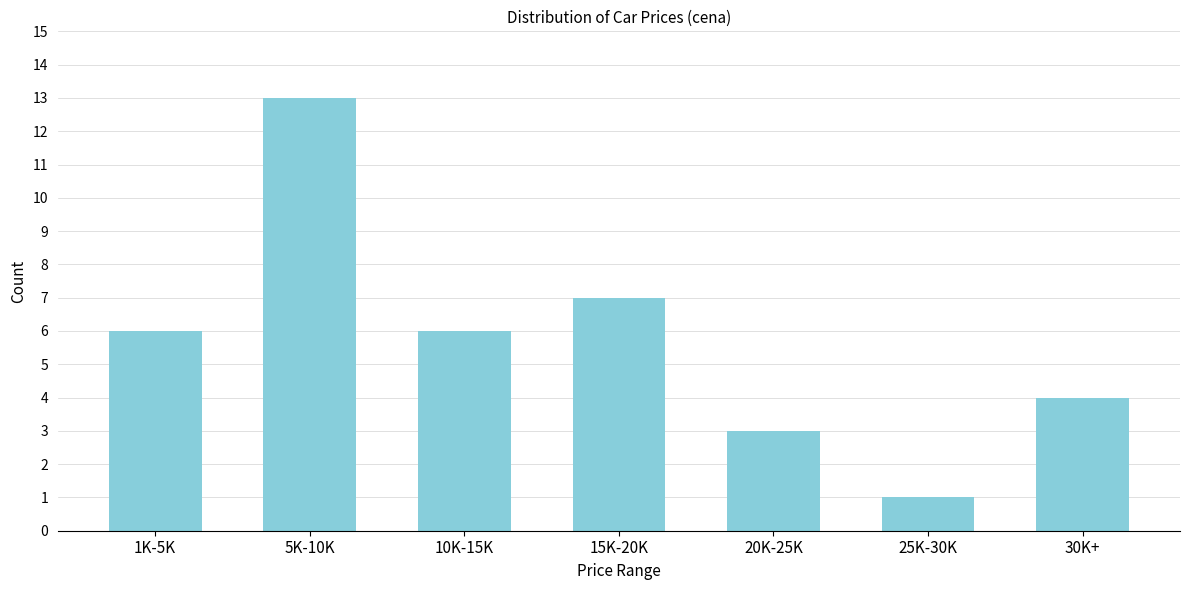

Reading right to left, list all the values displayed in this chart.

4	1	3	7	6	13	6